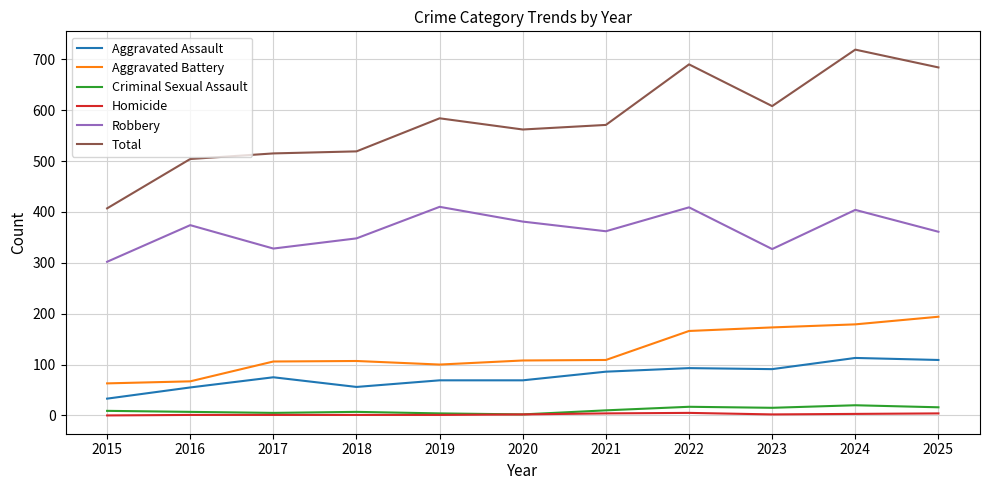

Does the chart have visible grid lines?

Yes